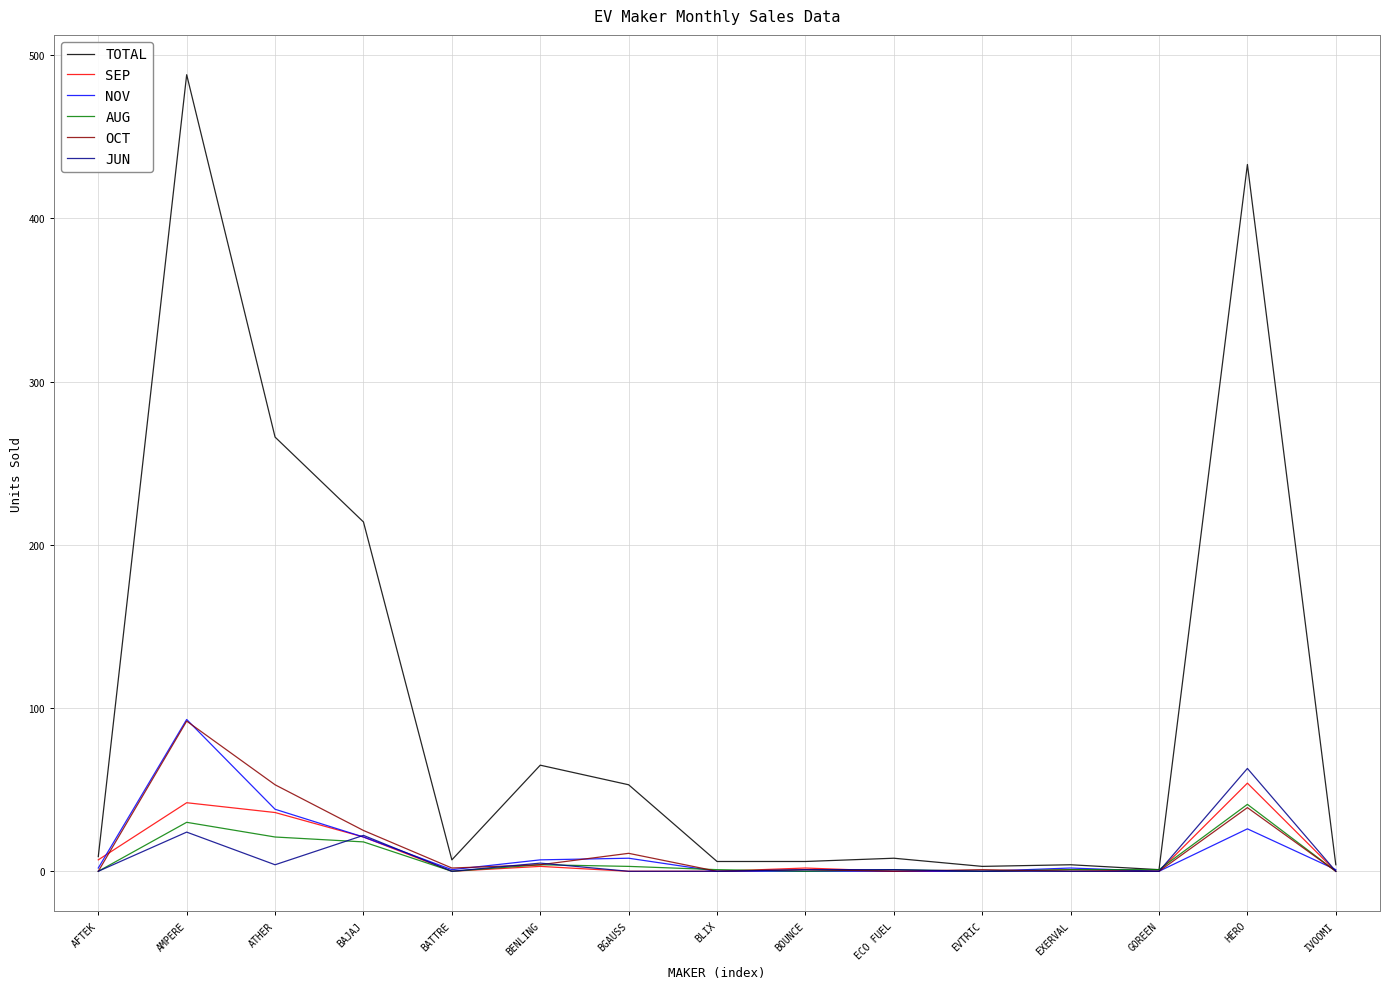

The value of JUN at EXERVAL is 0. True or false?

True